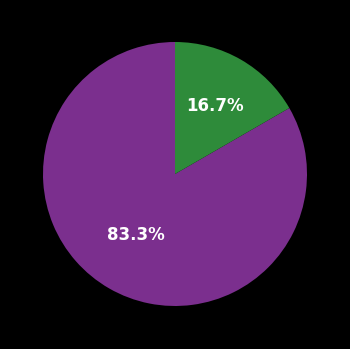

Does any single category account for the majority?

Yes